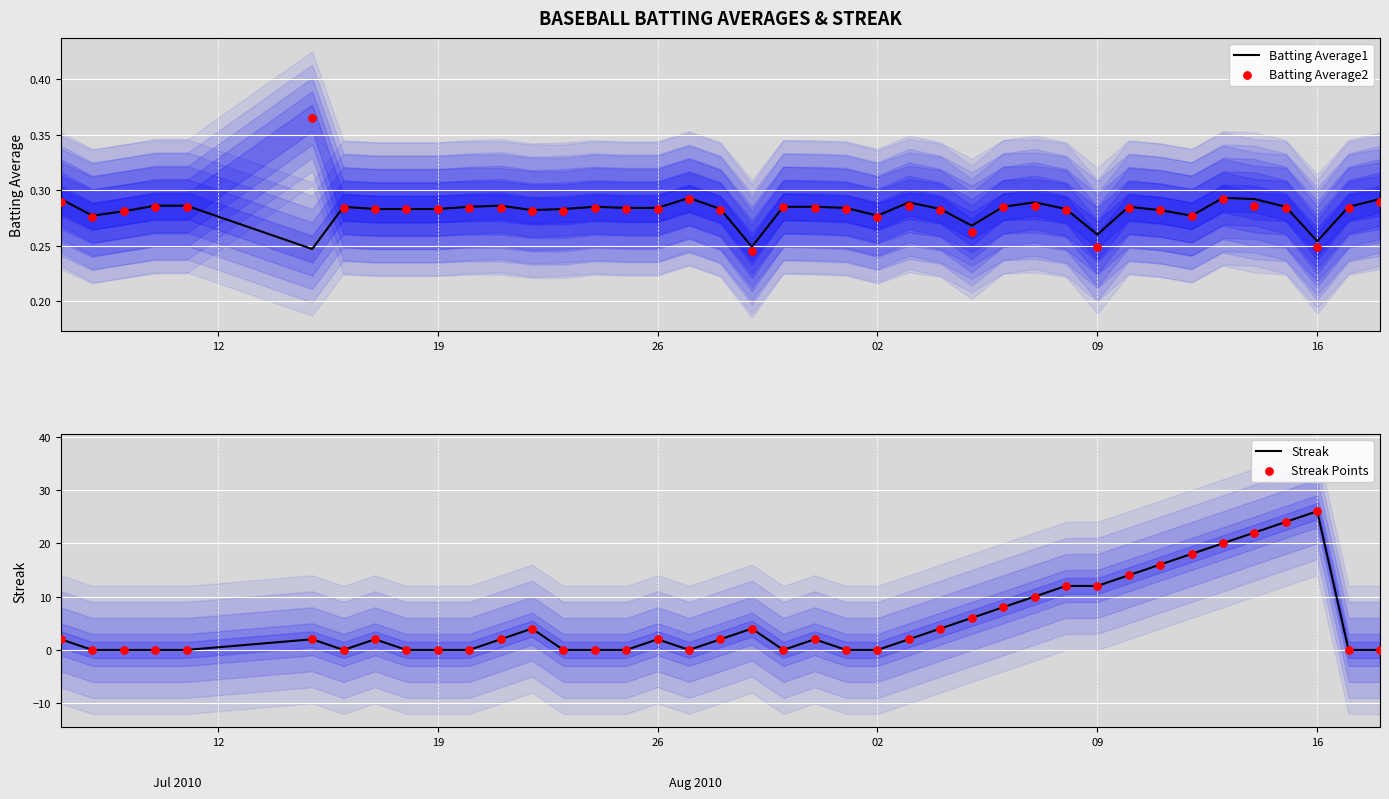

At which label does Streak reach its peak?

16